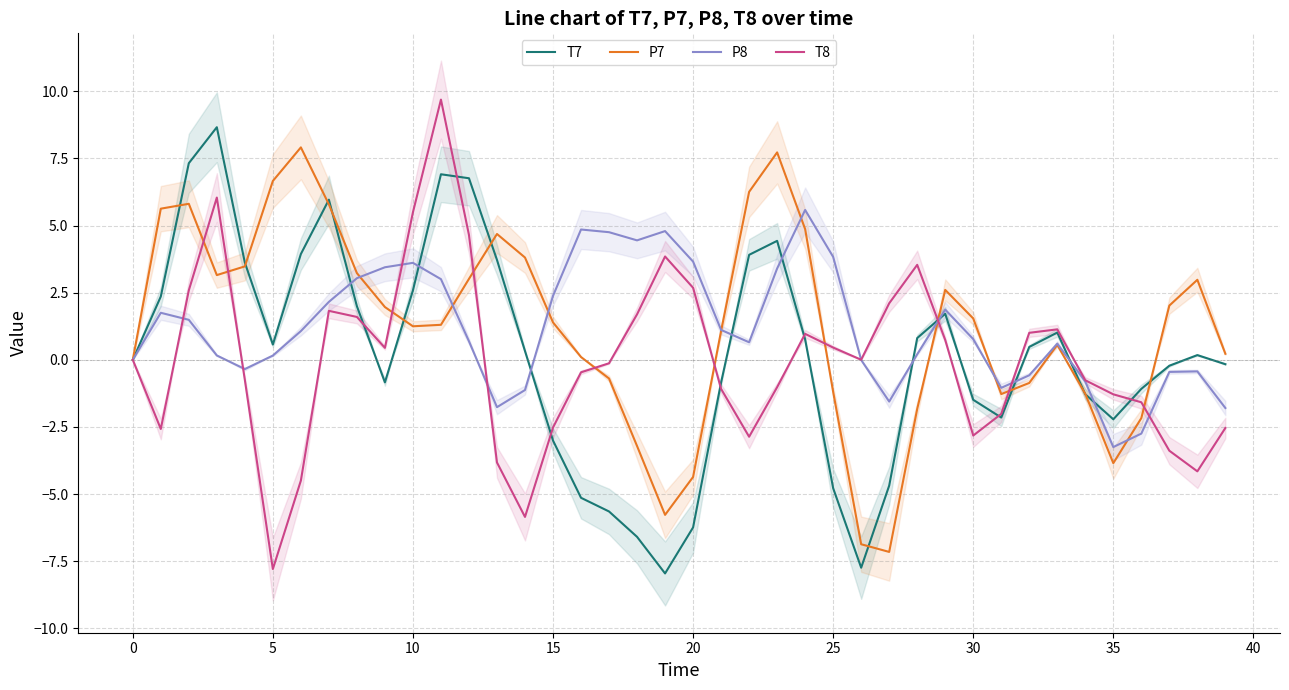

The T8 series shows -1.3 at 35. True or false?

True